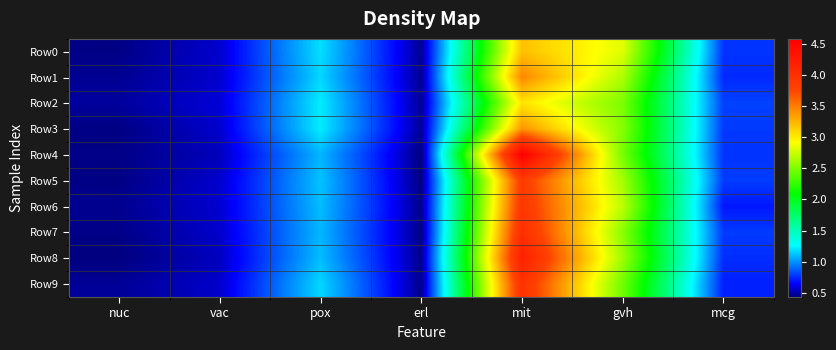

Which series changed the most between nuc and mit?

Row4